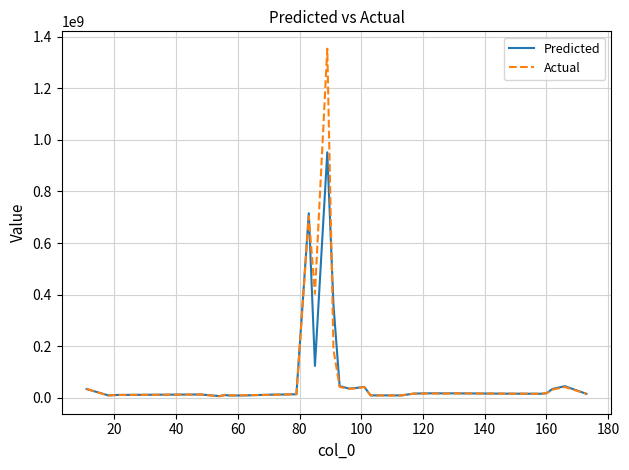

Which series has the widest spread of values?

Actual